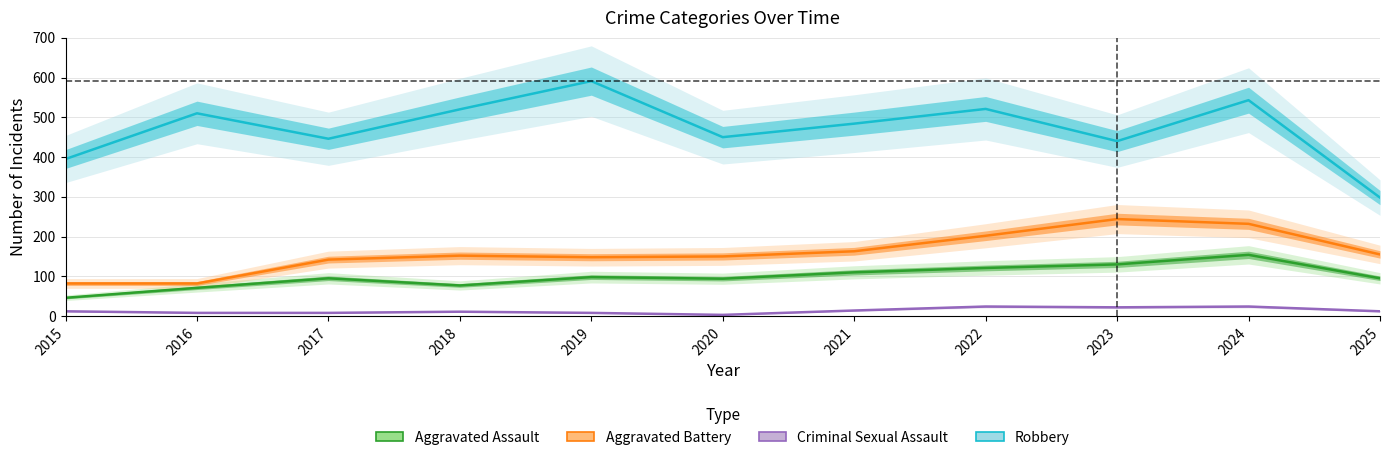

Rank the series by their maximum value, from highest to lowest.

Robbery, Aggravated Battery, Aggravated Assault, Criminal Sexual Assault